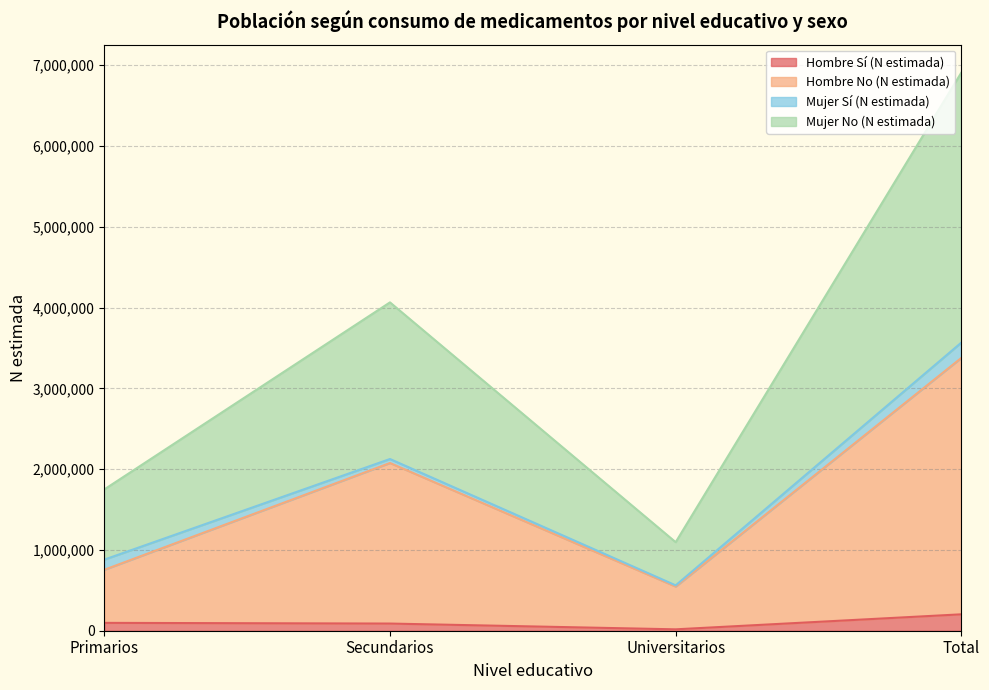

At which category is the sum across all series the highest?

Total